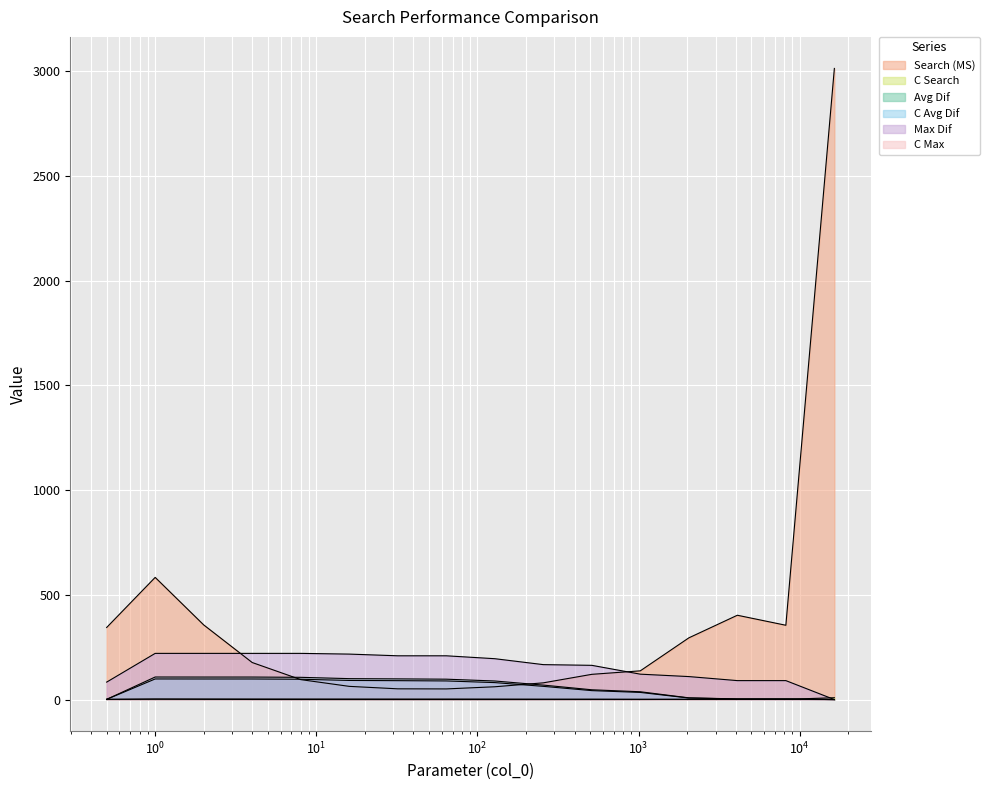

Reading left to right, list all the values displayed in this chart.

Search (MS): 344.2	583.4	356.5	176.9	95.3	63.1	51.3	50.9	61.1	79.9	120.5	137.2	294.6	402.6	354.8	3013.7
C Search: 1.0	1.7	1.0	0.5	0.3	0.2	0.1	0.1	0.2	0.2	0.4	0.4	0.9	1.2	1.0	8.8
Avg Dif: 1.1	107.7	107.5	107.5	106.2	99.9	98.8	97.4	88.7	69.1	46.7	37.3	8.2	3.1	3.1	0.0
C Avg Dif: 1.0	98.4	98.2	98.2	97.0	91.3	90.3	88.9	81.0	63.1	42.7	34.1	7.5	2.8	2.8	0.0
Max Dif: 83.3	220.5	220.5	220.5	220.5	217.1	209.0	209.0	195.2	166.9	163.5	121.3	109.8	90.5	90.5	0.0
C Max: 1.0	2.6	2.6	2.6	2.6	2.6	2.5	2.5	2.3	2.0	2.0	1.5	1.3	1.1	1.1	0.0